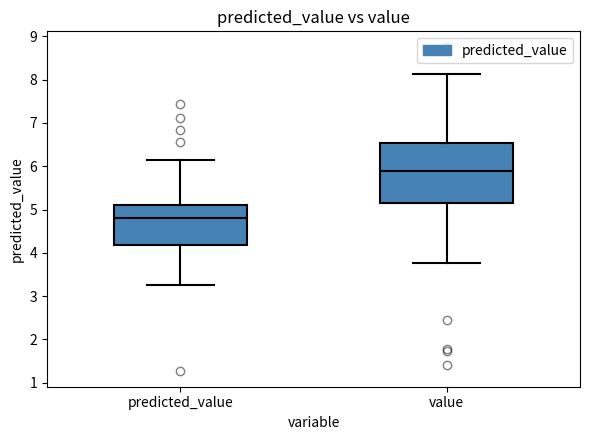

Reading left to right, transcribe this box plot: for each box, give where its median line is, the range the box spans, and where its two whiskers end, as read against the y-axis. The values are not printed on the chart, so give them approximately, as read against the axis.

predicted_value: median 4.8, box 4.2 to 5.1, whiskers 3.3 to 6.1
value: median 5.9, box 5.1 to 6.5, whiskers 3.8 to 8.1